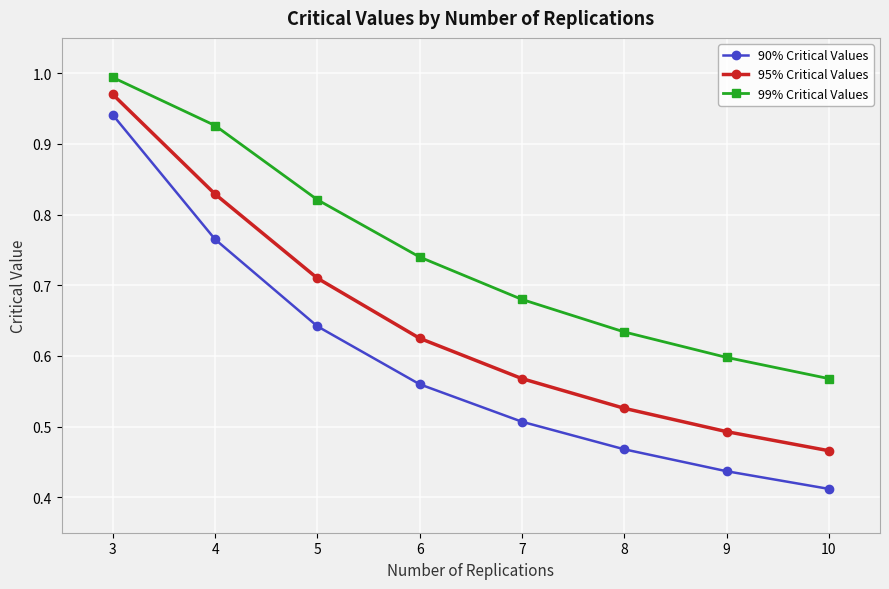

Which series has the widest spread of values?

90% Critical Values